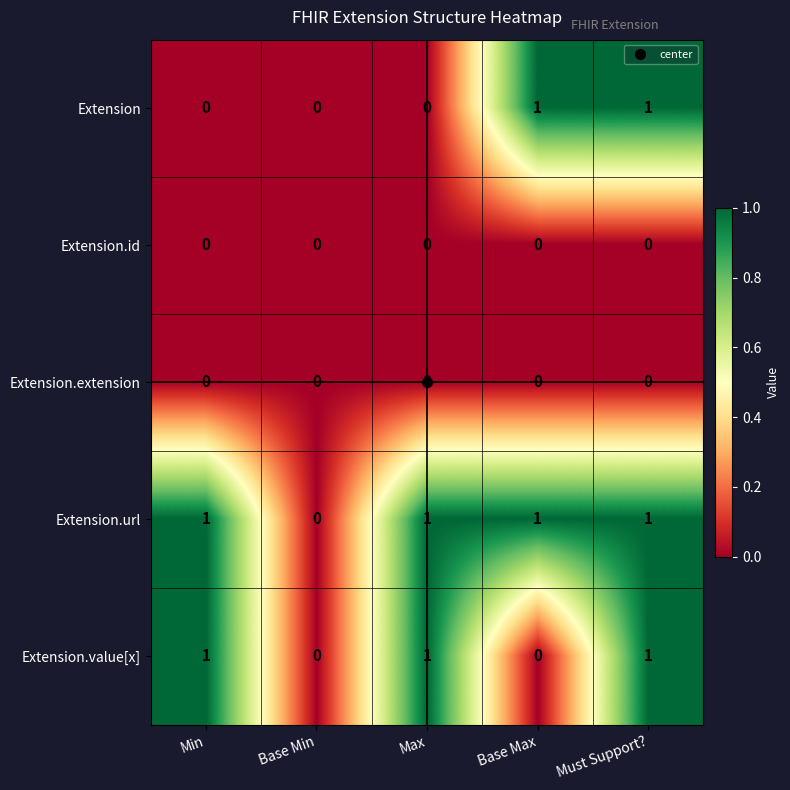

The Extension series shows 1 at Must Support?. True or false?

True